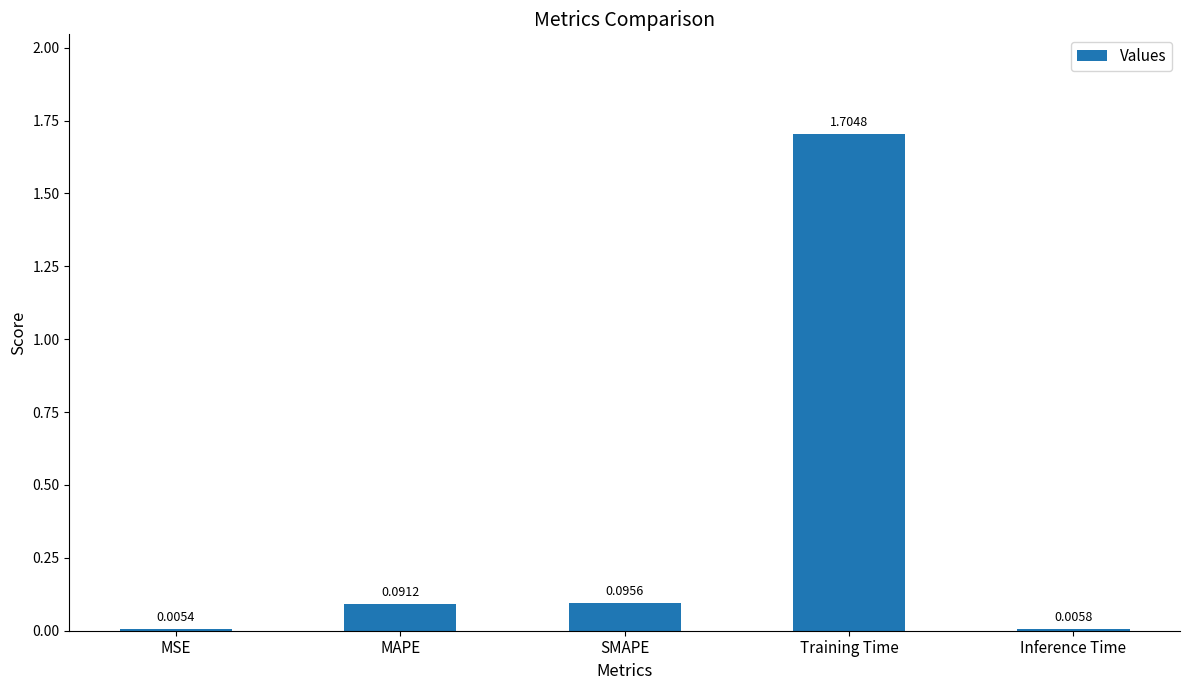

Which label corresponds to the largest value in the chart?

Training Time